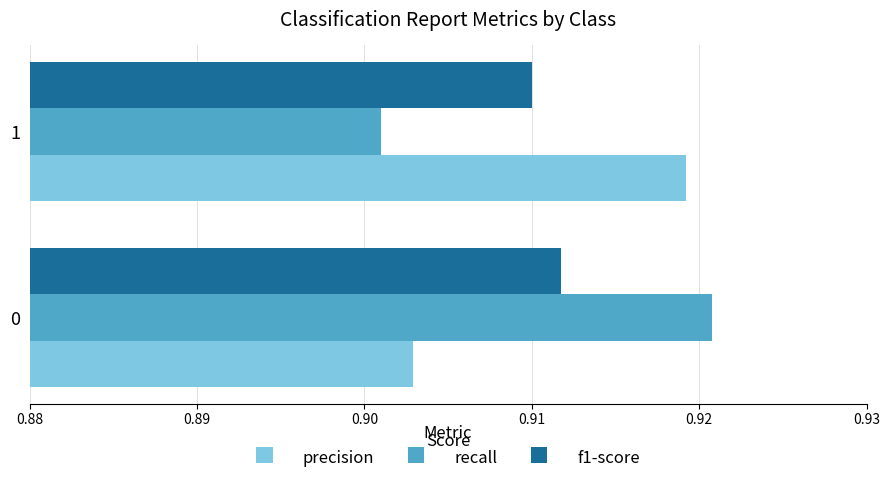

Is it true that precision equals 1.6 at 1?

False